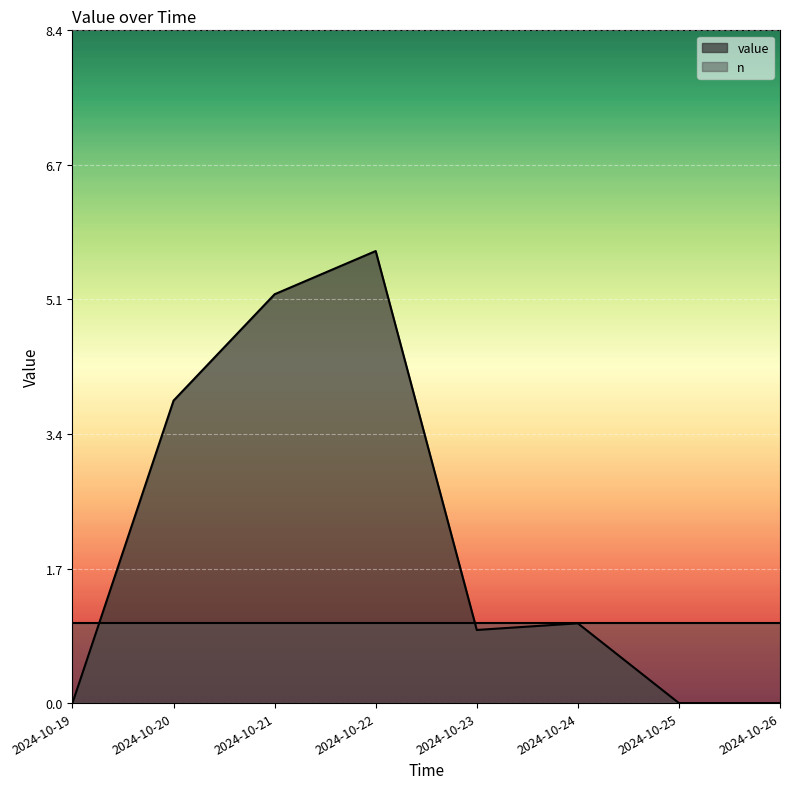

Where does the data first go above 1?

2024-10-20